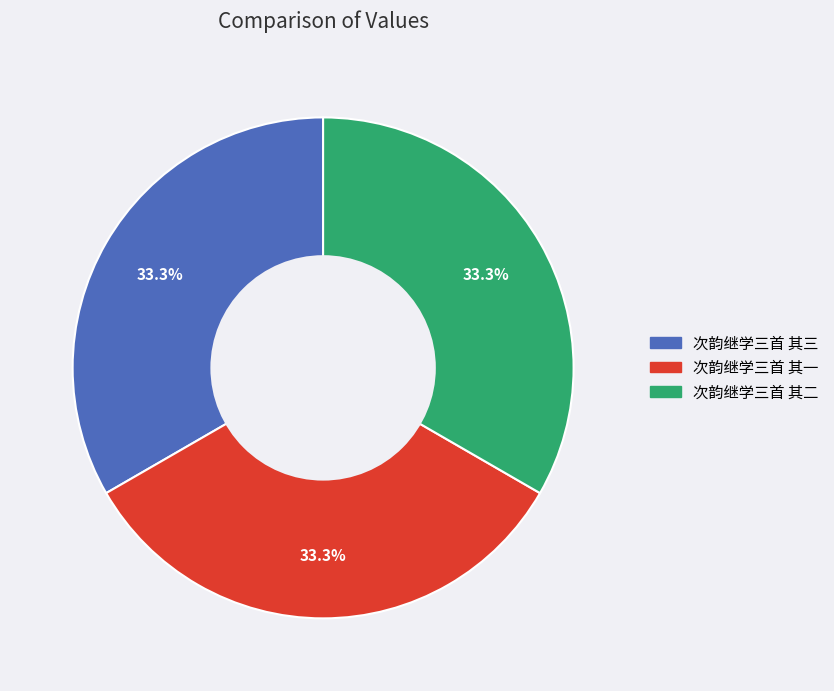

Is 次韵继学三首 其一 the majority of the pie?

No